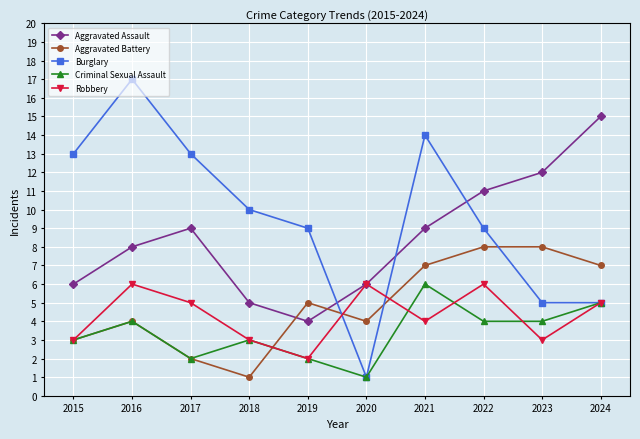

Which series ends up on top after the final intersection of Aggravated Assault and Aggravated Battery?

Aggravated Assault